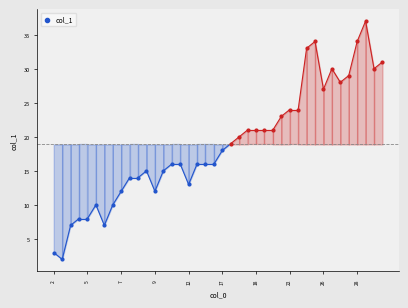

Which has a higher value, 10 or 14?

10